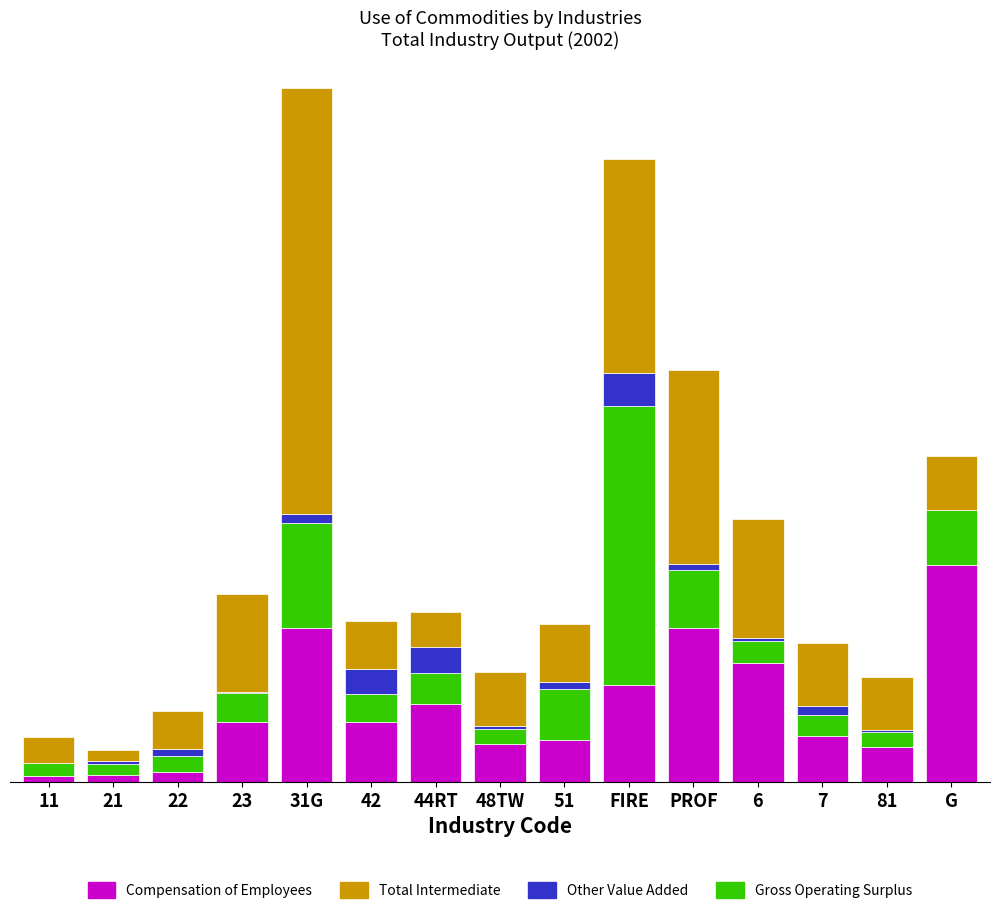

Are the bars horizontal?

No